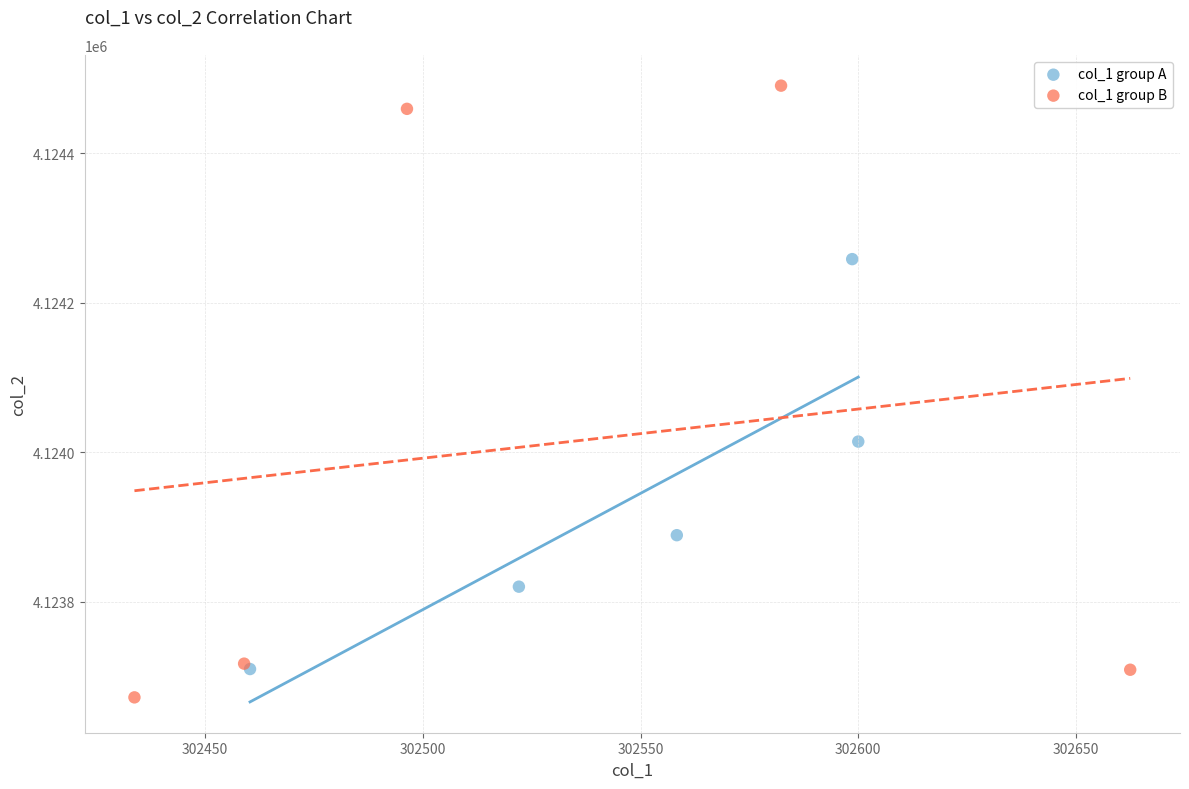

Which series contains the lowest Y value?

col_1 group B